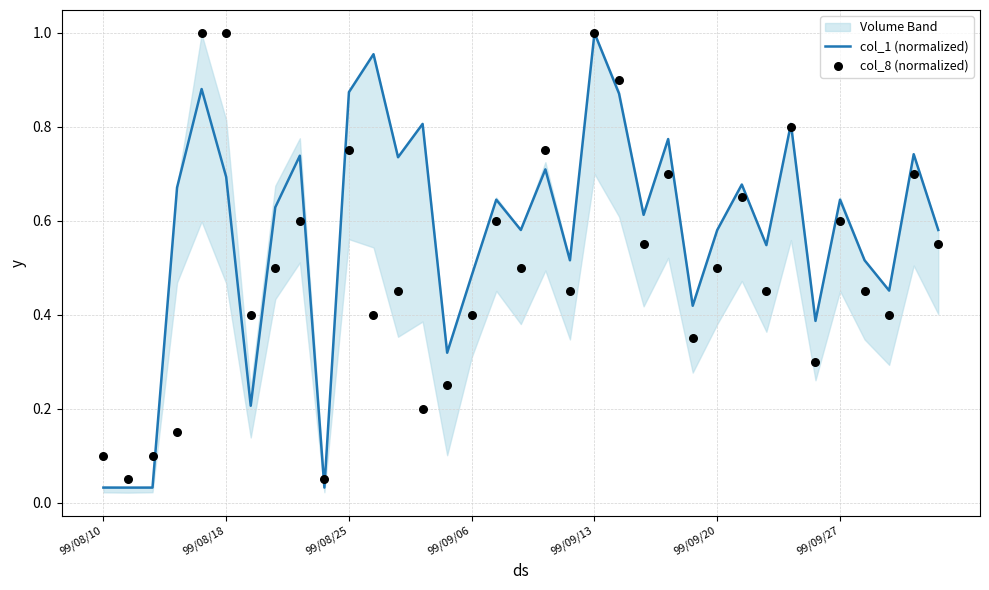

What are all the series names shown in the legend?

col_1 (normalized), col_8 (normalized)